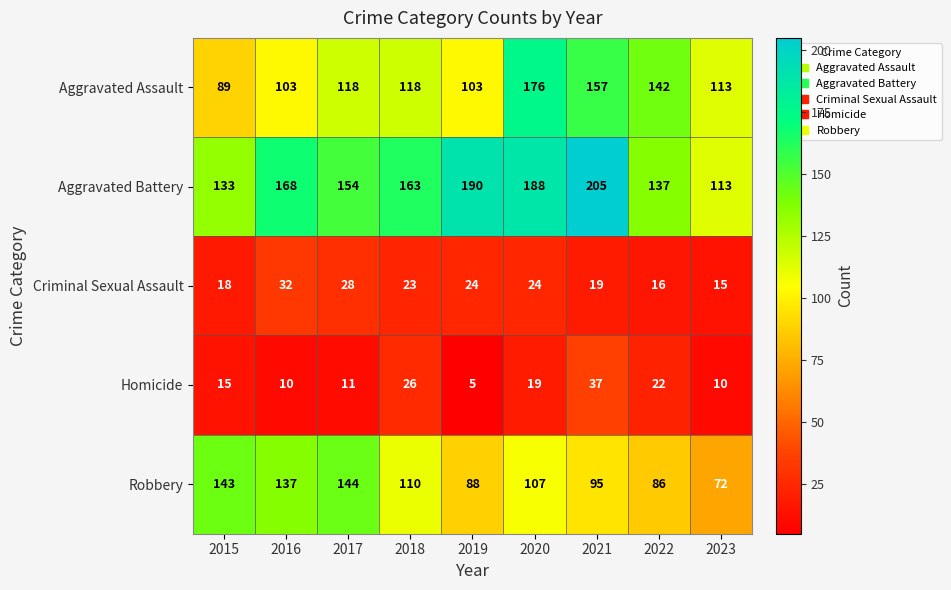

What is the smallest value displayed?

5